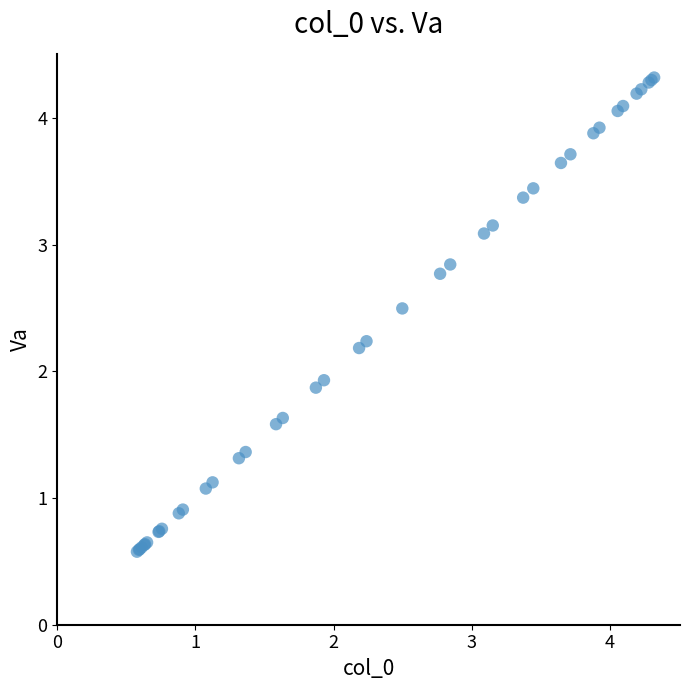

What Y value in the scatter plot is closest to 2?

1.9